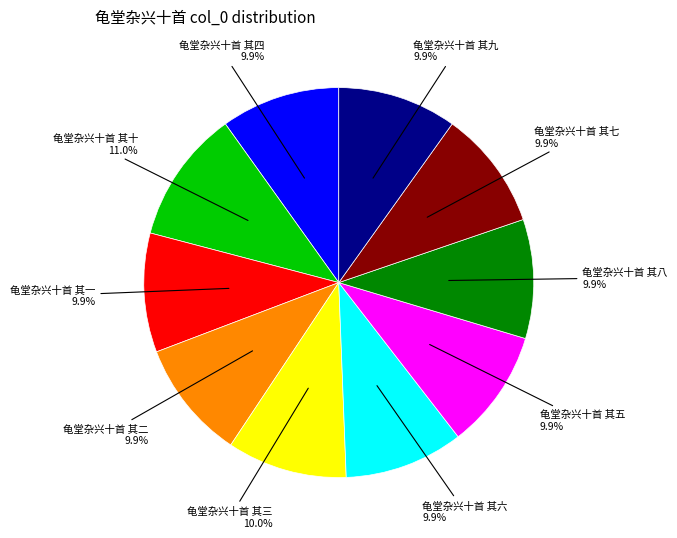

Is there a majority slice in this chart?

No